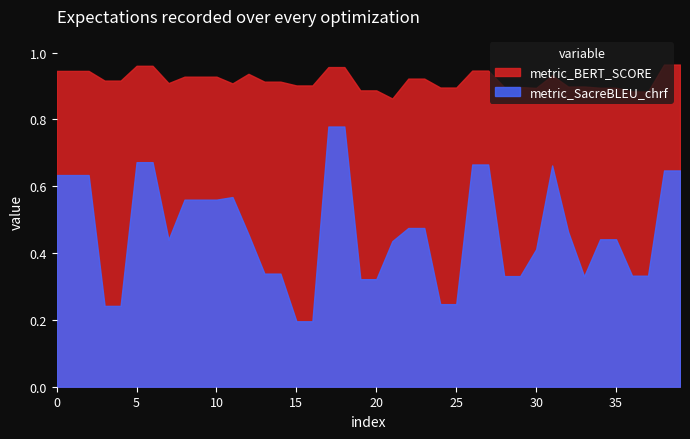

Which label corresponds to the largest value in the chart?

38